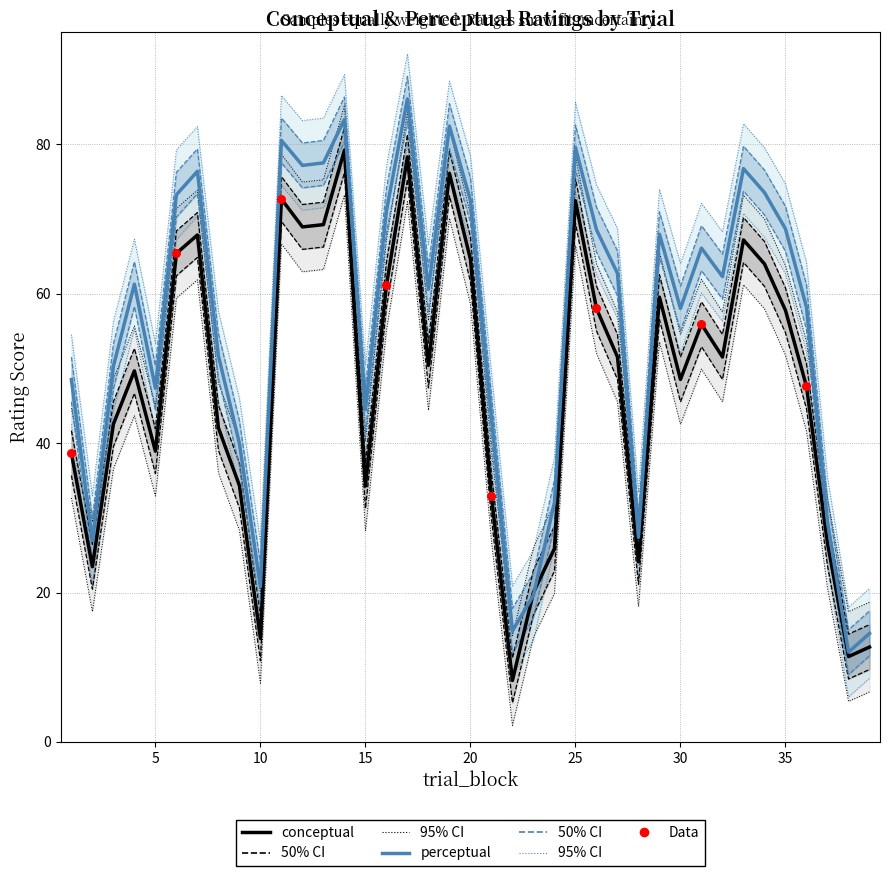

Which series has the largest Y range (max minus min)?

perceptual